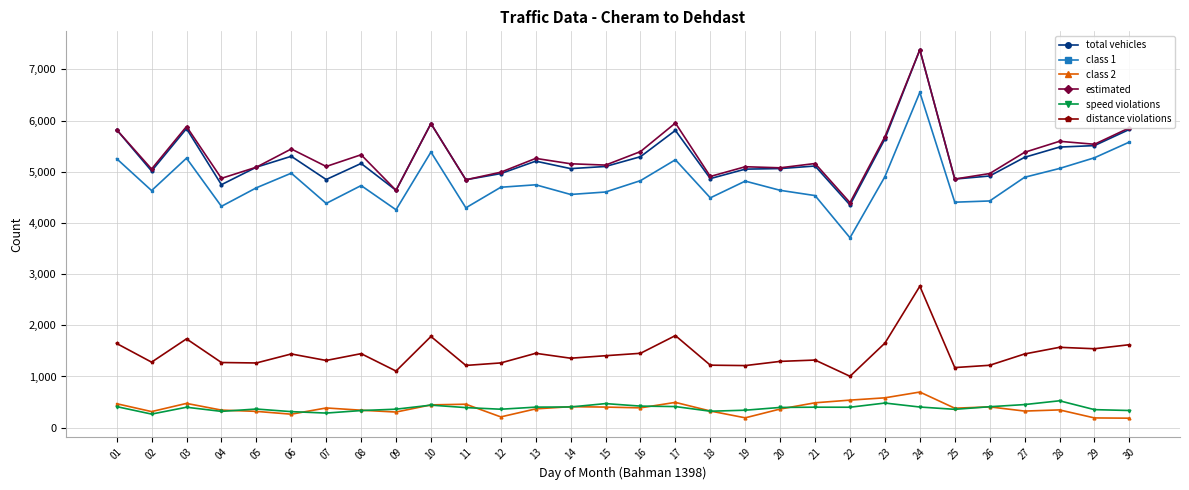

What is the total value across all series at 28?

18586